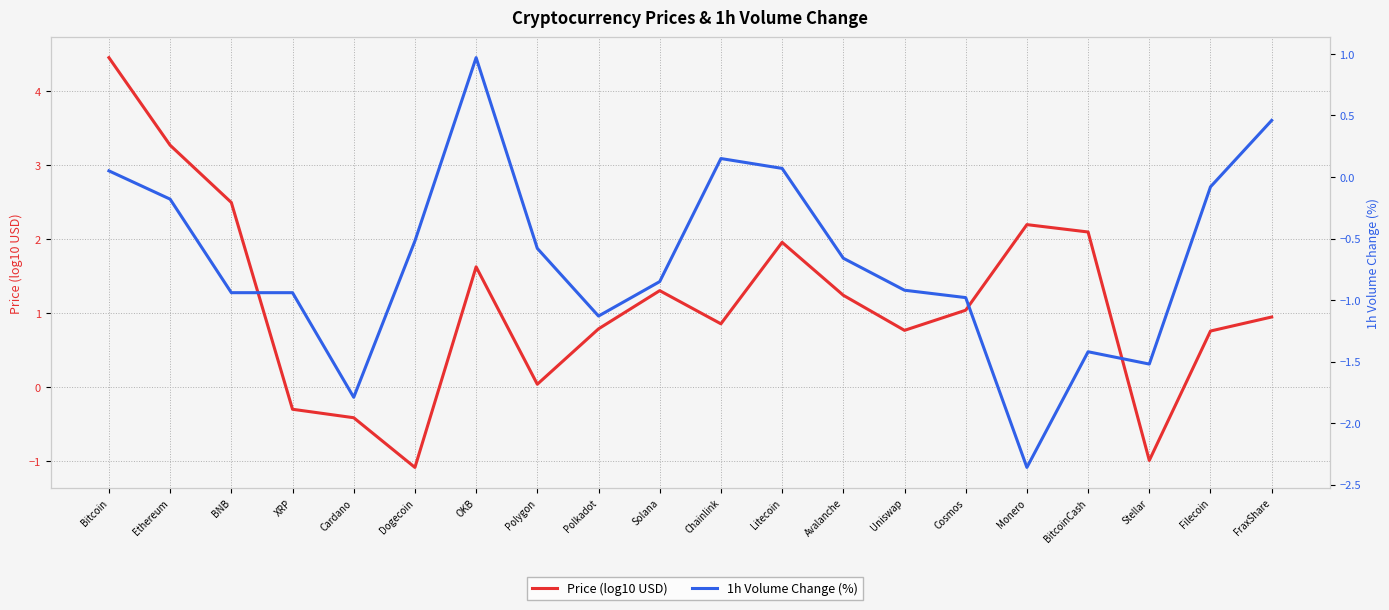

At which category does 1h Volume Change (%) reach its first local peak?

OKB